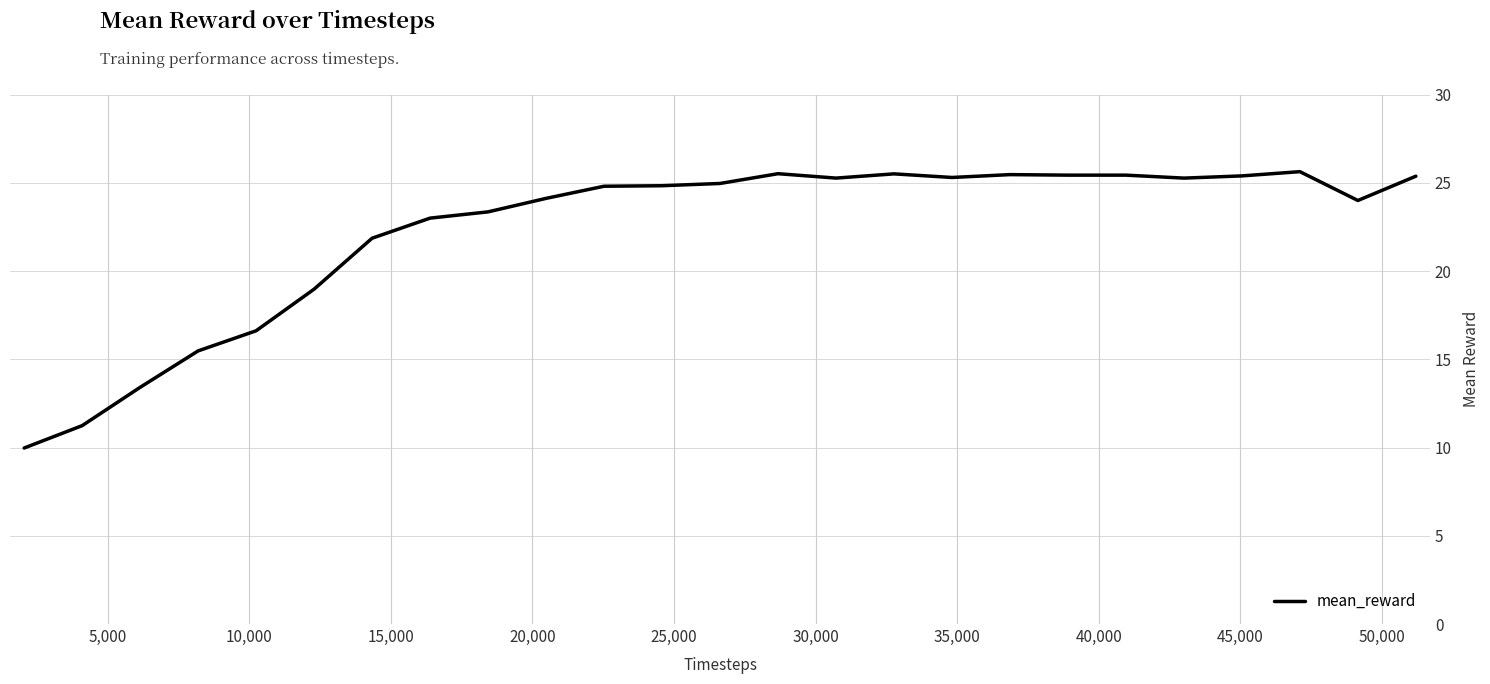

What is the difference between the second highest and second lowest values?

14.3